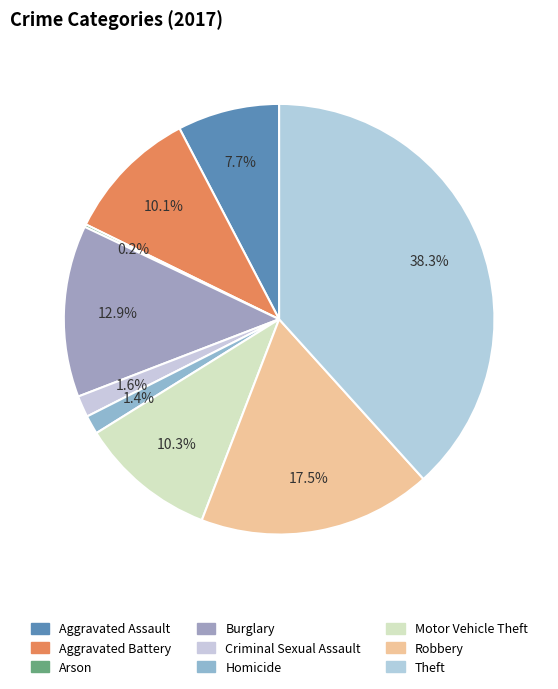

How many slices are in this pie chart?

9